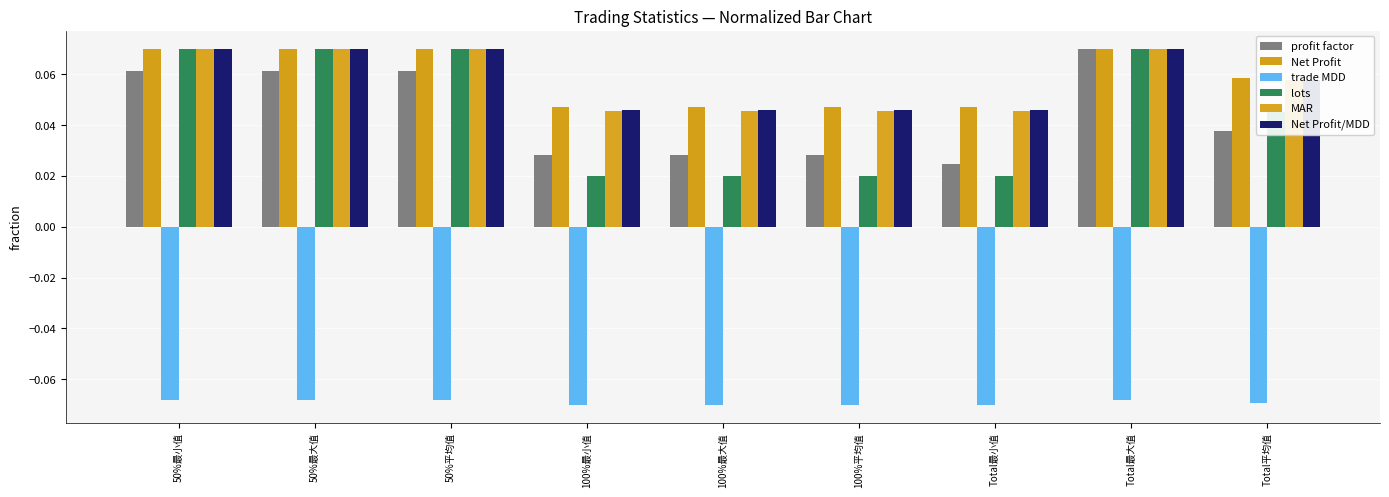

What is the minimum value shown in the chart?

-0.1